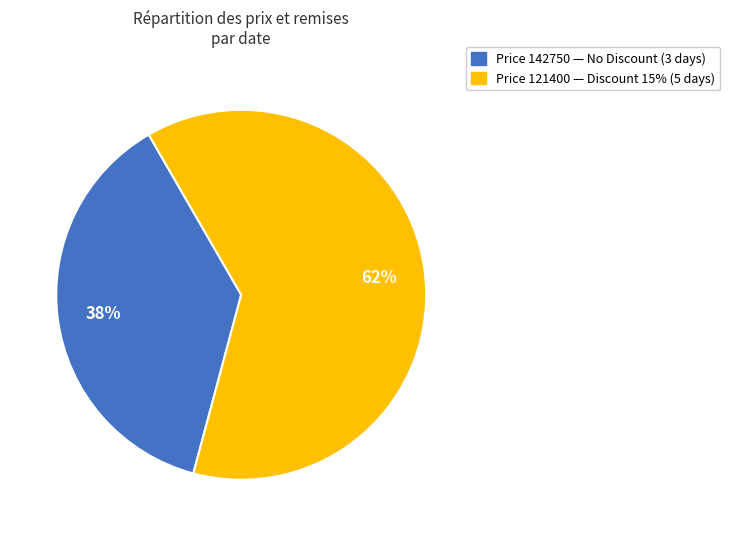

Count the number of slices in the pie.

2